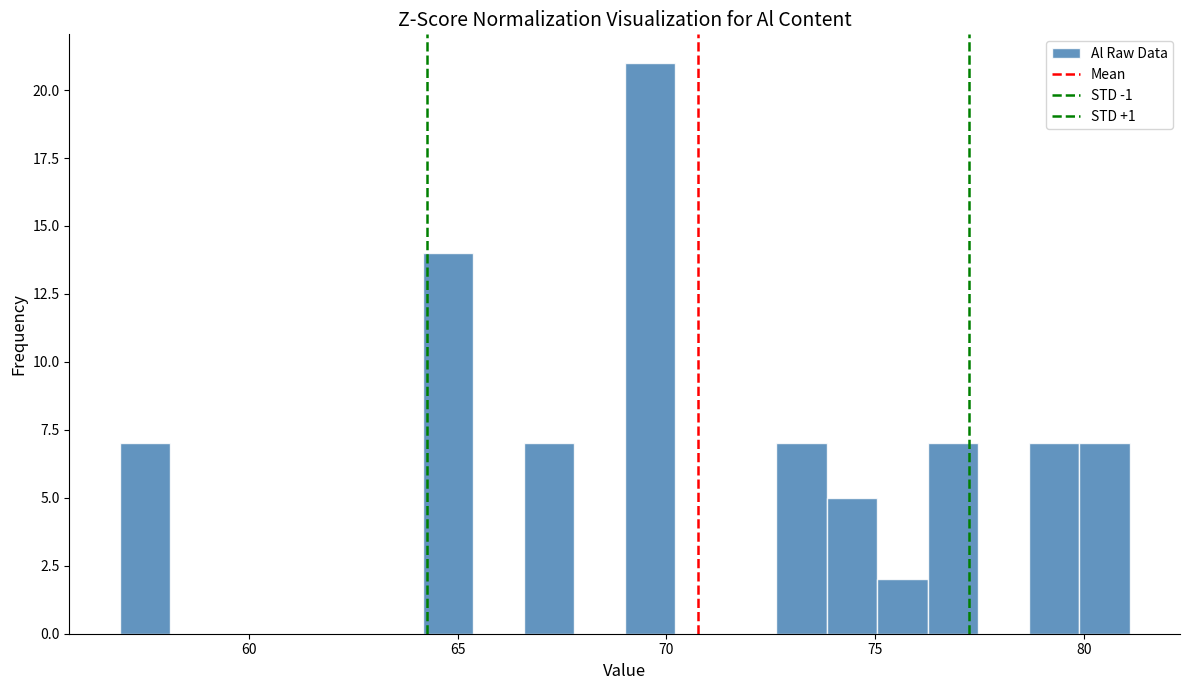

Read against the x-axis, roughly where is the centre of the tallest bar?

69.5